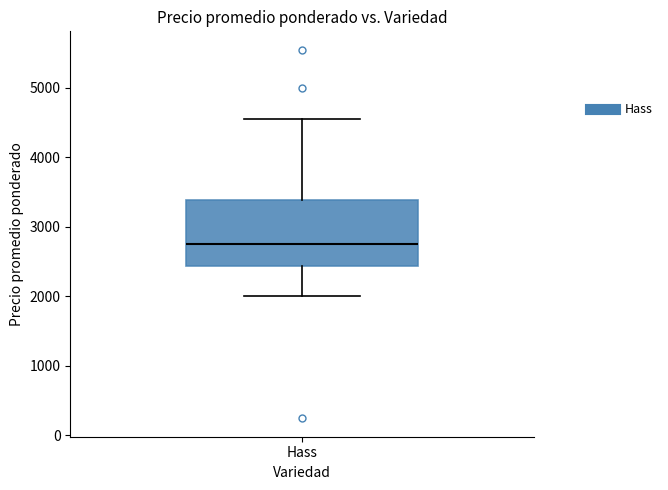

Where does the median line of the box for Hass sit on the y-axis? The values are not printed on the chart, so give them approximately, as read against the axis.

2800